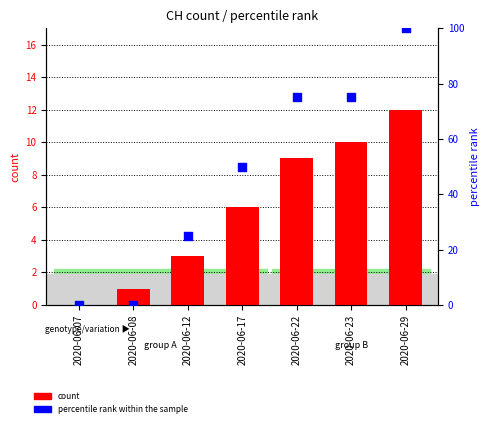

Which series has the largest total across all categories?

percentile rank within the sample